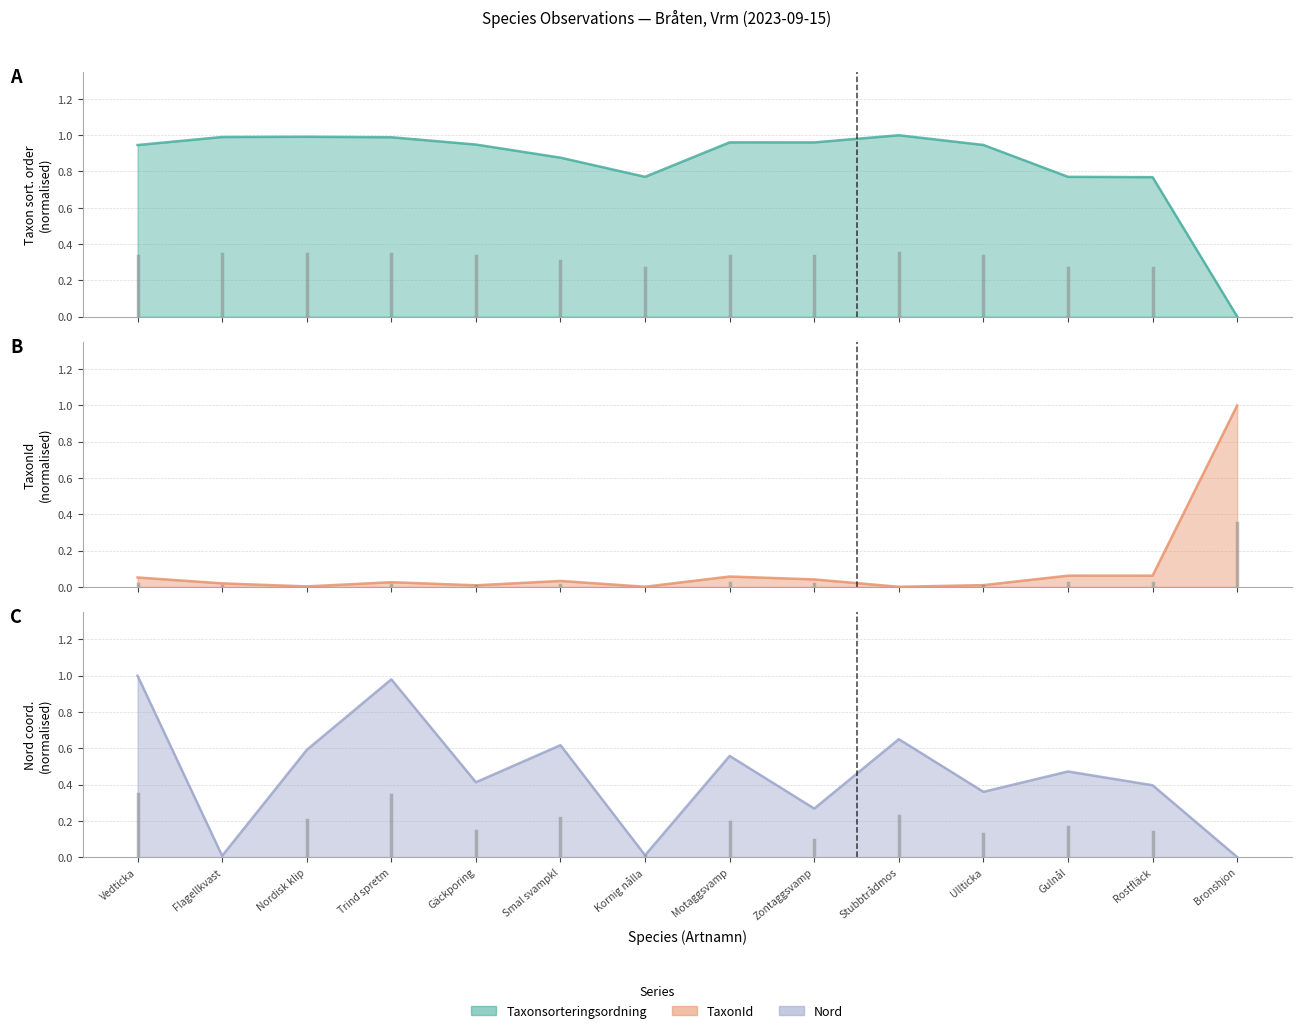

How many data points does each series have?

14